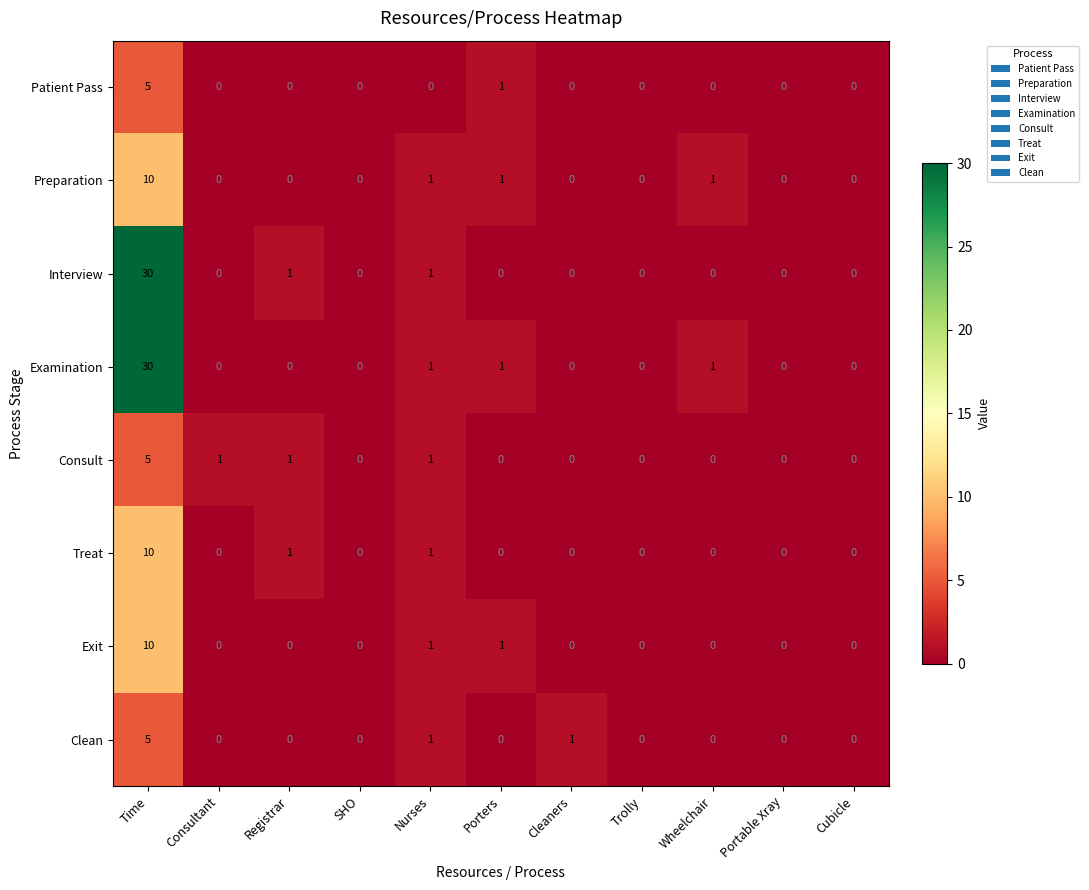

Count the Preparation values in the range 0 to 1.

10